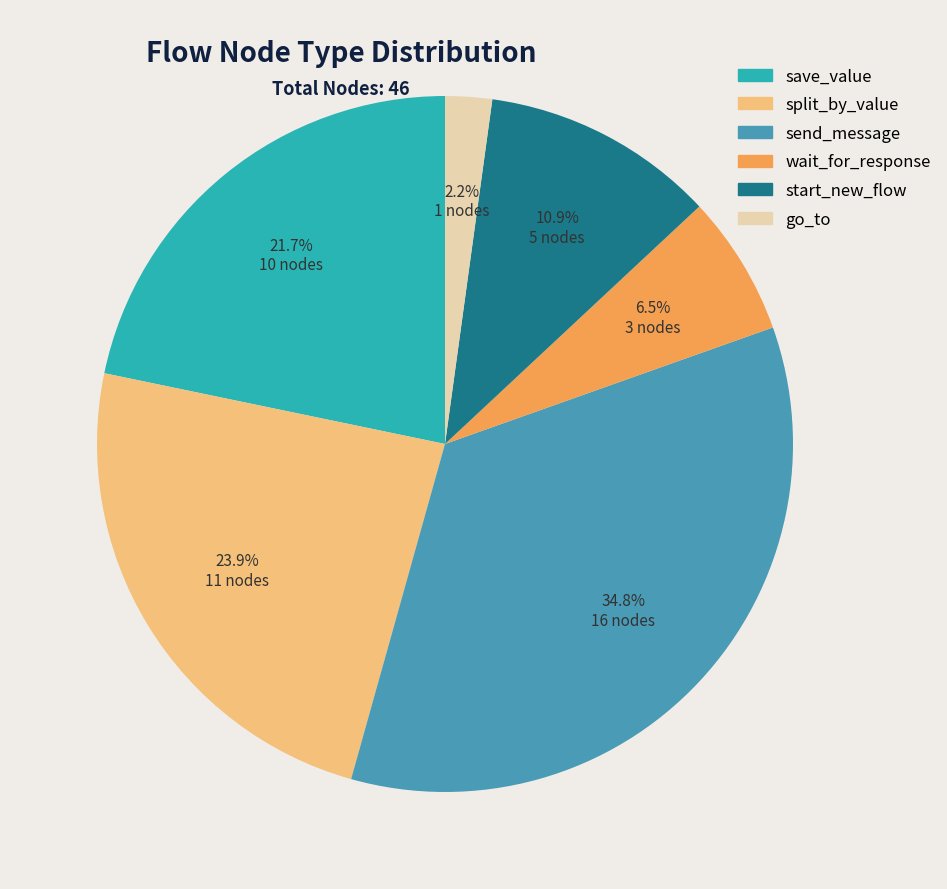

Which has a higher value, start_new_flow or wait_for_response?

start_new_flow